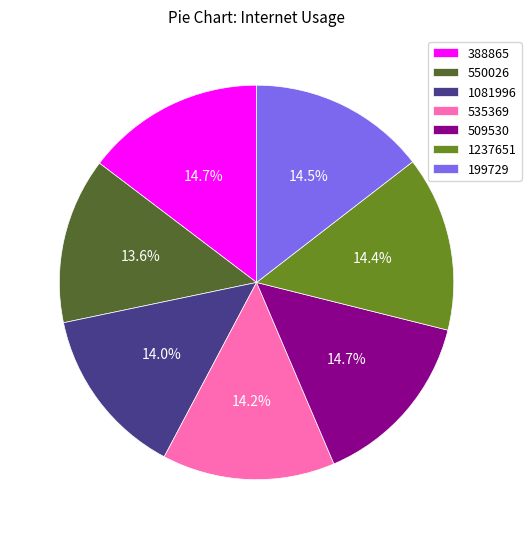

To the nearest percent, what portion does 1237651 represent?

14%